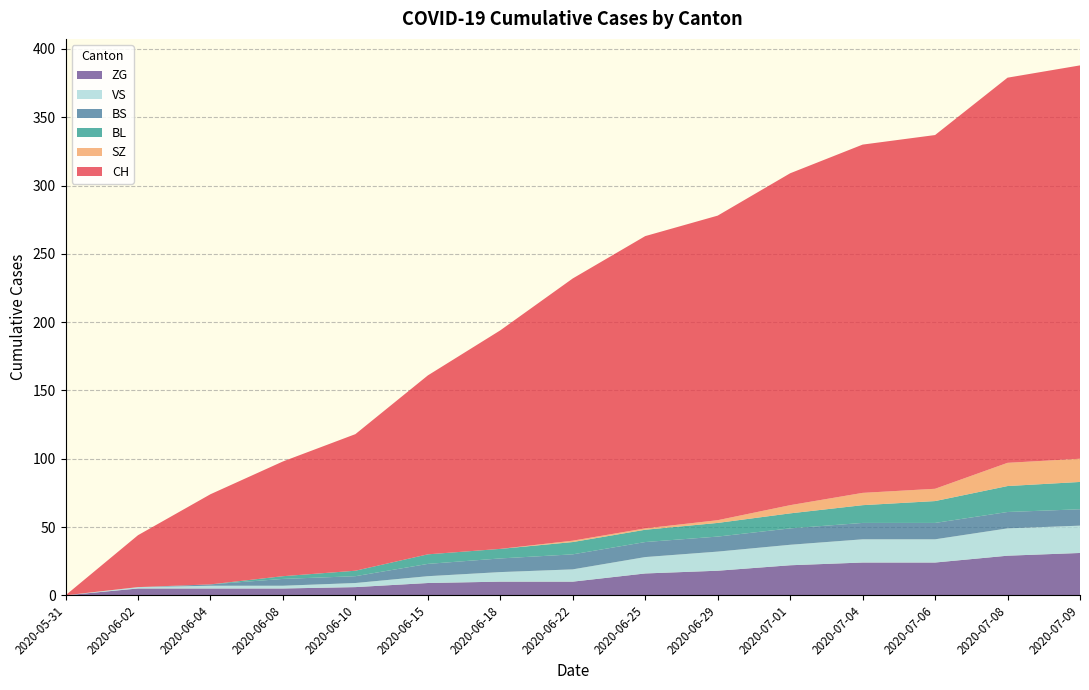

True or false: BL and SZ cross at least once.

False